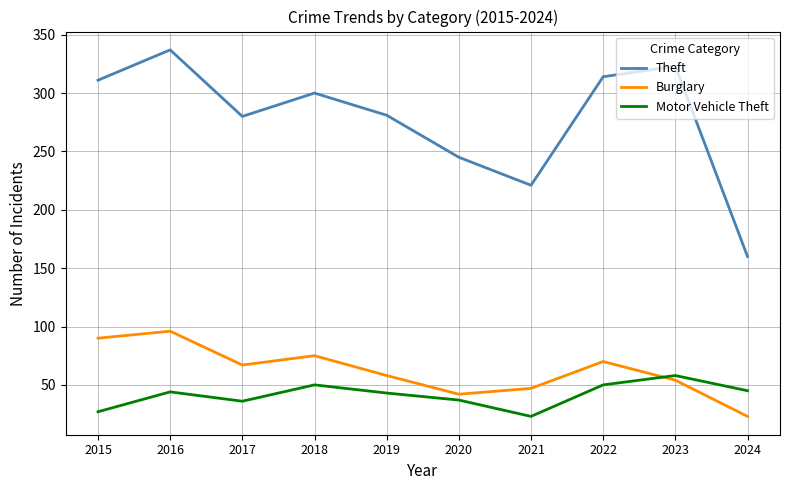

At which category does Theft reach its first local peak?

2016